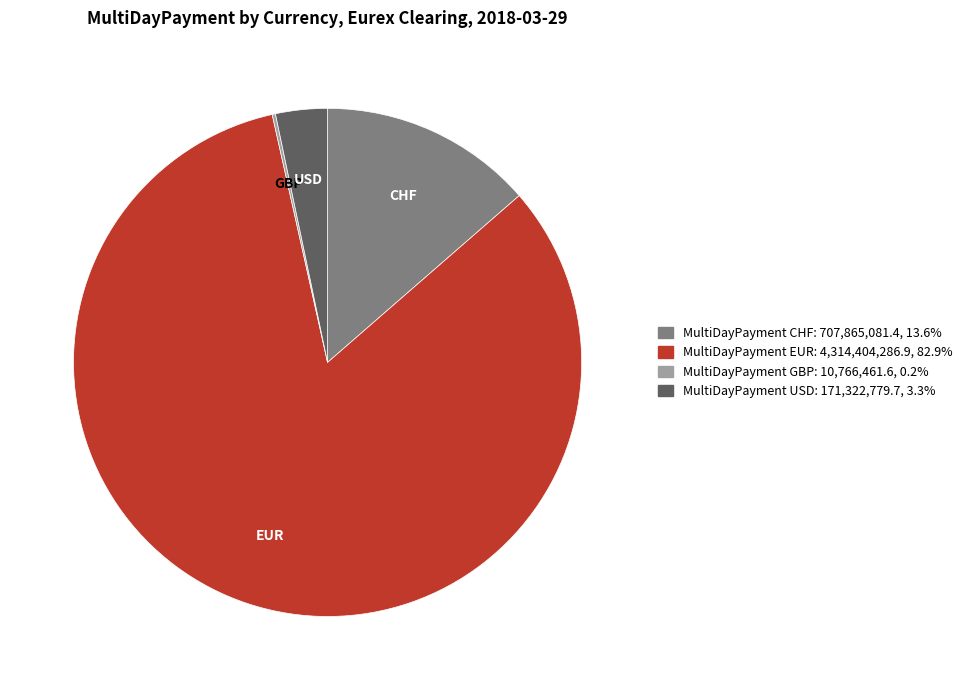

Is MultiDayPayment EUR the majority of the pie?

Yes